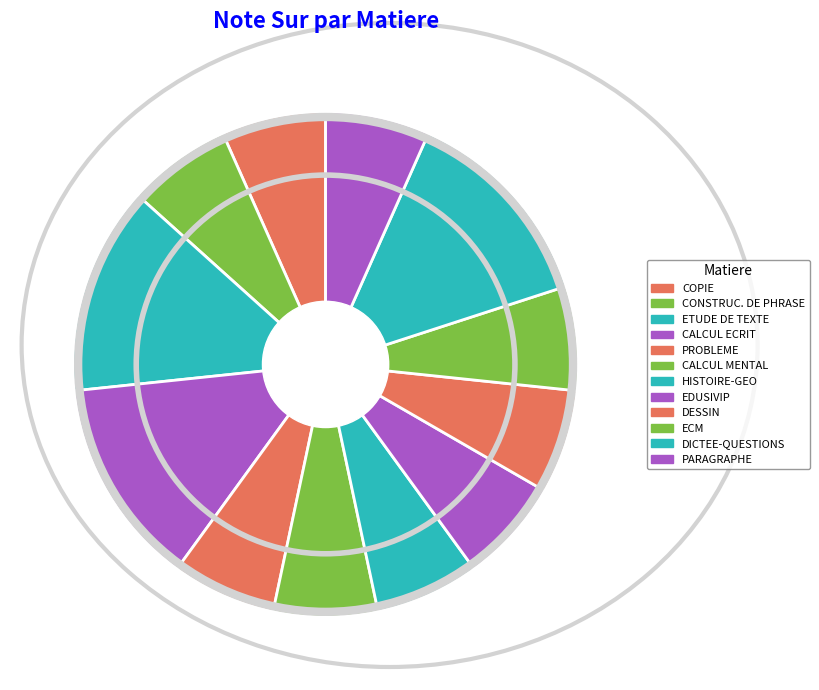

To the nearest percent, what is the difference between the DESSIN and CALCUL ECRIT slice percentages?

7%